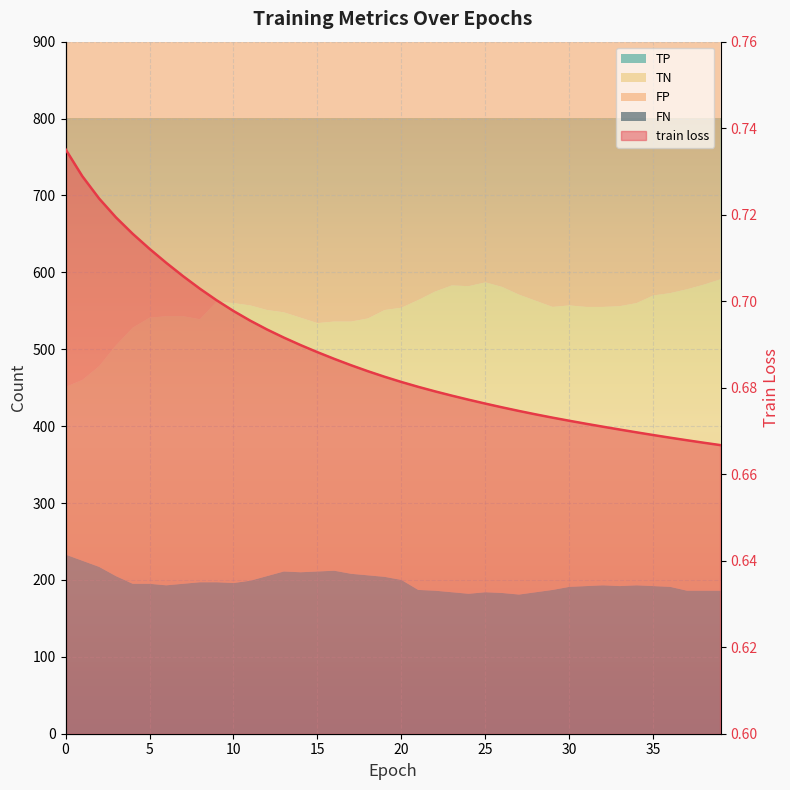

Reading left to right, list all the values displayed in this chart.

0.7	0.7	0.7	0.7	0.7	0.7	0.7	0.7	0.7	0.7	0.7	0.7	0.7	0.7	0.7	0.7	0.7	0.7	0.7	0.7	0.7	0.7	0.7	0.7	0.7	0.7	0.7	0.7	0.7	0.7	0.7	0.7	0.7	0.7	0.7	0.7	0.7	0.7	0.7	0.7